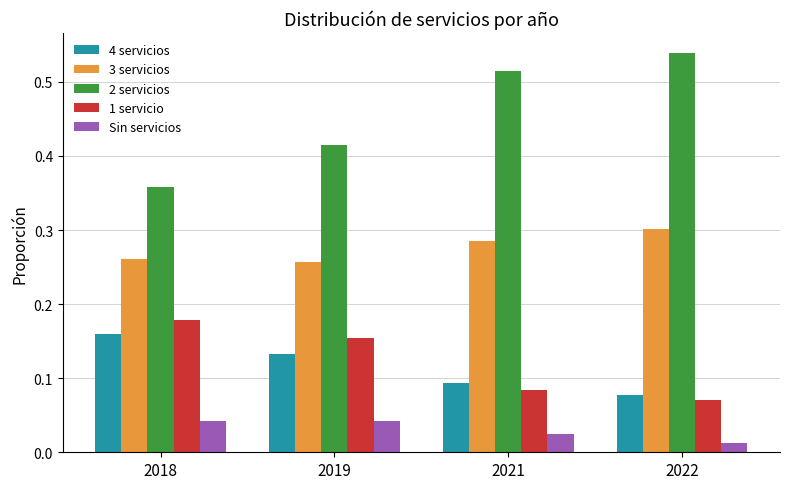

Rank the series at 2022 from highest to lowest value.

2 servicios, 3 servicios, 4 servicios, 1 servicio, Sin servicios